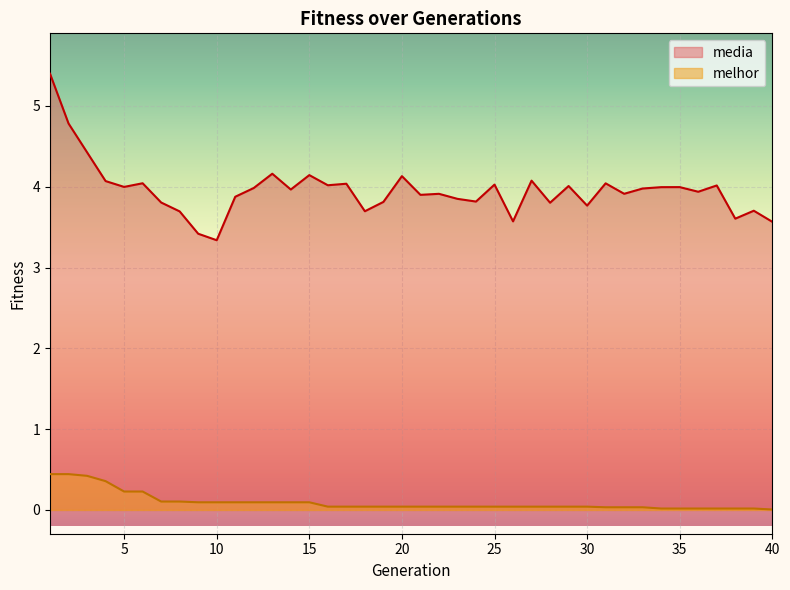

Rank the categories by media value from highest to lowest.

1, 2, 3, 13, 15, 20, 27, 4, 6, 31, 17, 25, 16, 37, 29, 5, 35, 34, 12, 33, 14, 36, 32, 22, 21, 11, 23, 24, 19, 7, 28, 30, 39, 18, 8, 38, 26, 40, 9, 10